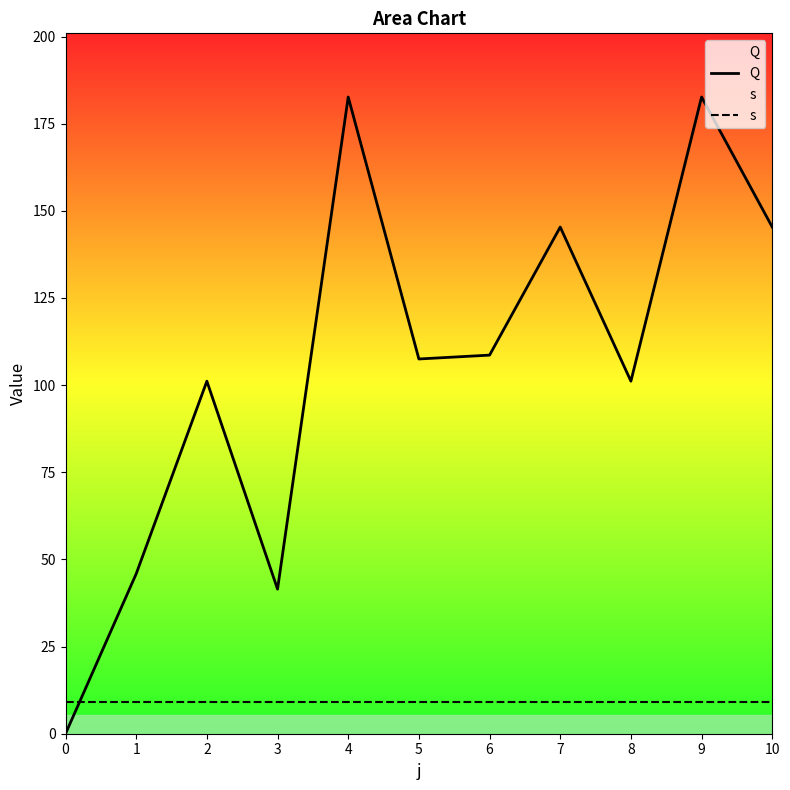

Which series has the largest total across all categories?

Q